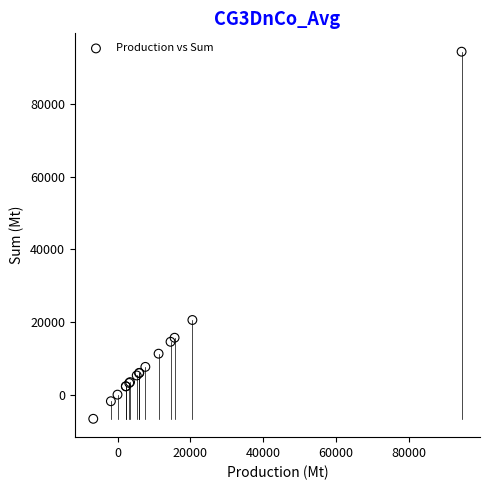

What Y value in the scatter plot is closest to 43870?

20541.8